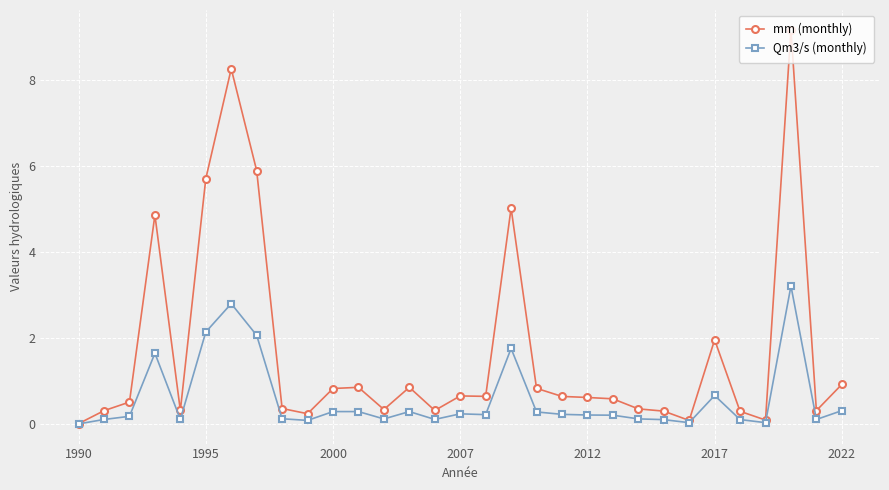

What is the difference between the second highest and second lowest values in the mm (monthly) series?

8.2